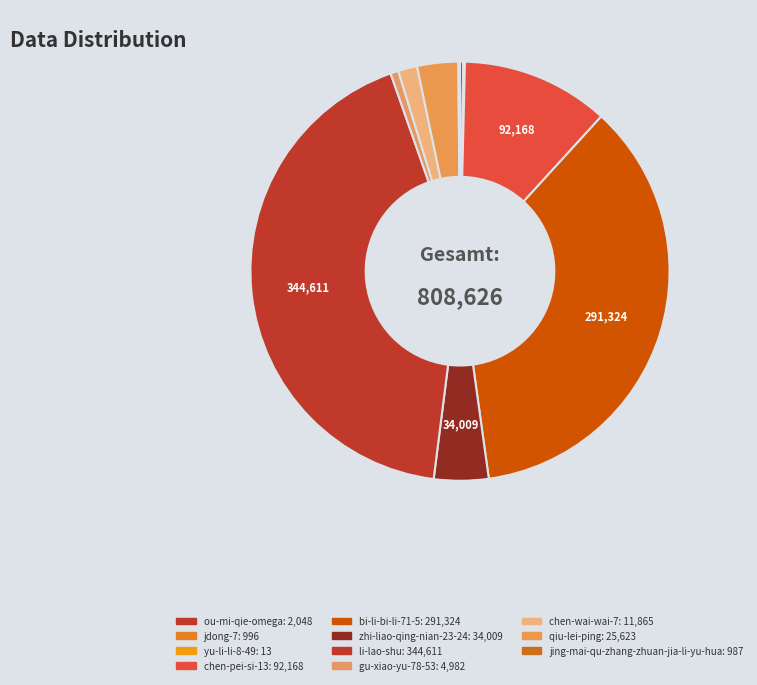

What is the smallest slice in the pie chart?

yu-li-li-8-49